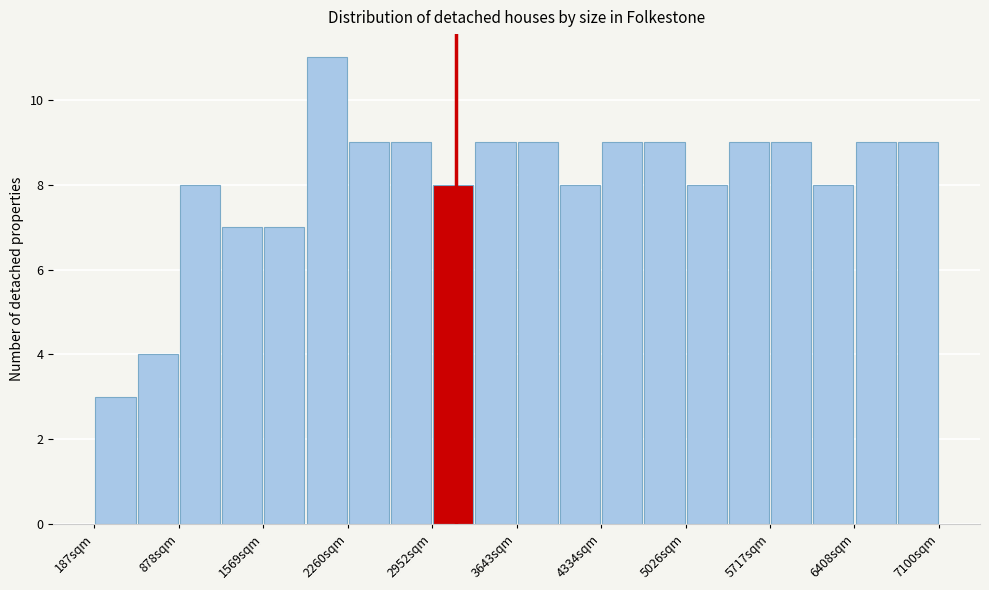

Around what value on the x-axis is the tallest bar? Give the approximate position of its centre, as read against the axis.

2100